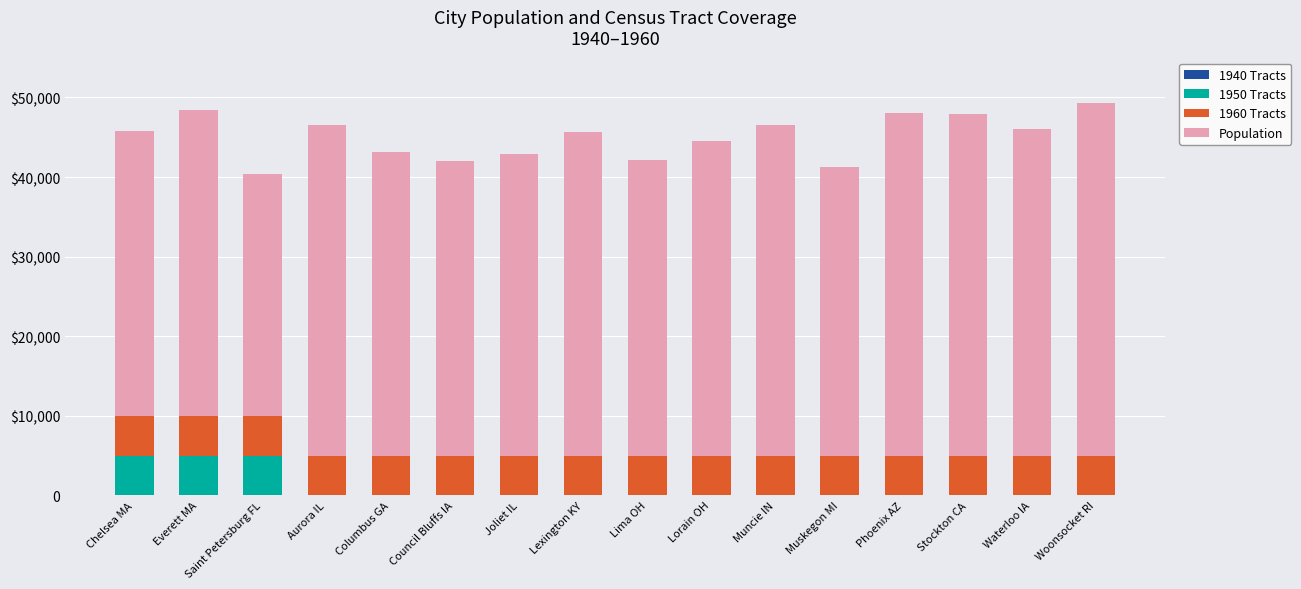

What is the label of the 4th bar from the right?

Phoenix AZ